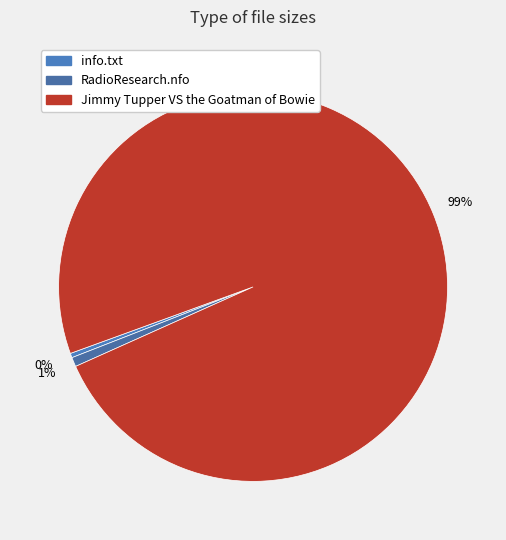

Is it true that RadioResearch.nfo is 8% of the pie?

False